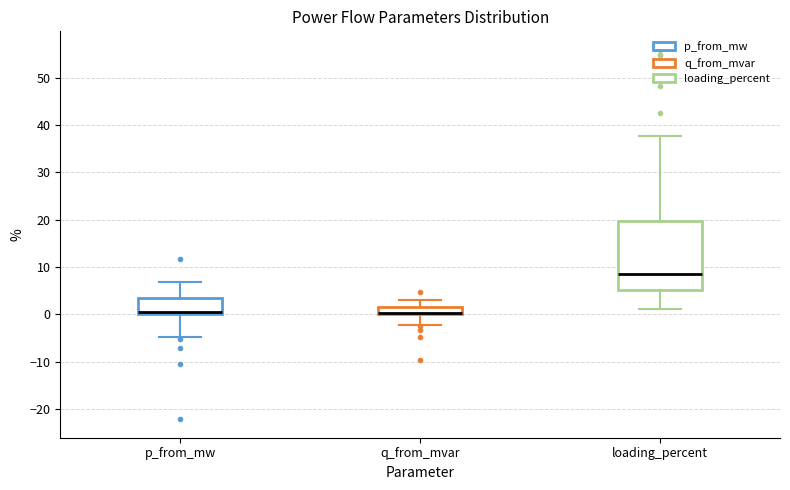

Reading left to right, read every box against the y-axis: the position of its median line, the range the box covers, and the ends of its whiskers. The values are not printed on the chart, so give them approximately, as read against the axis.

p_from_mw: median 0 (drawn on the box's lower edge), box 0 to 3, whiskers -5 to 7
q_from_mvar: median 0 (drawn on the box's lower edge), box 0 to 2, whiskers -2 to 3
loading_percent: median 9, box 5 to 20, whiskers 1 to 38